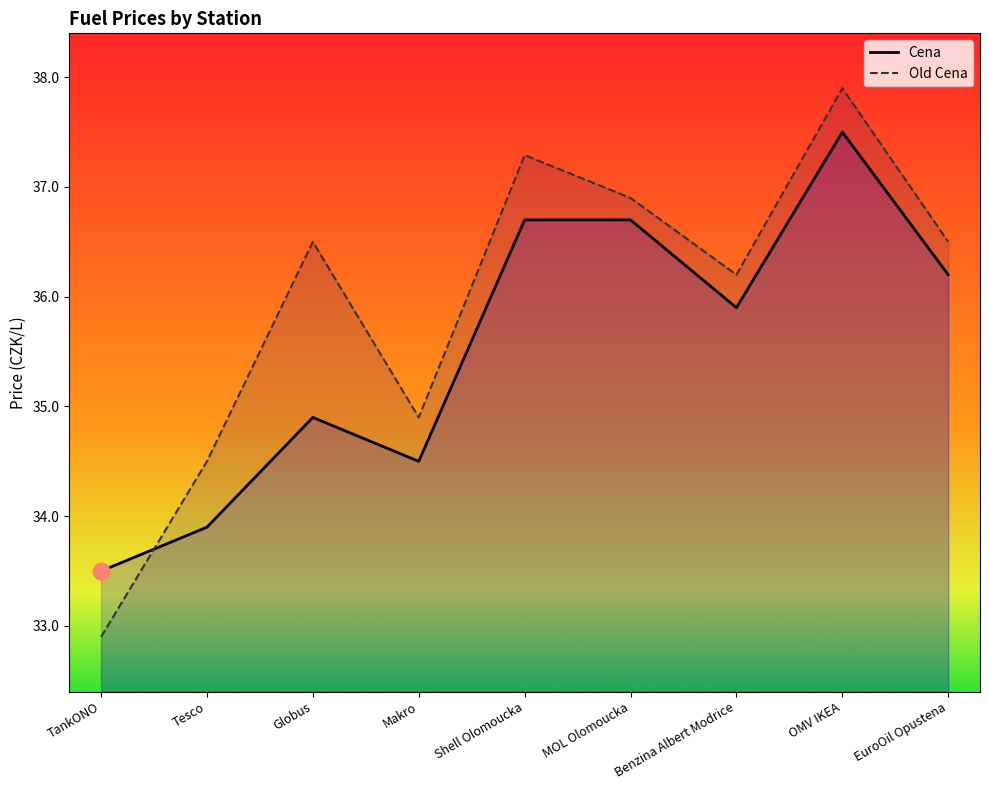

What is the total value across all series at TankONO?

66.4